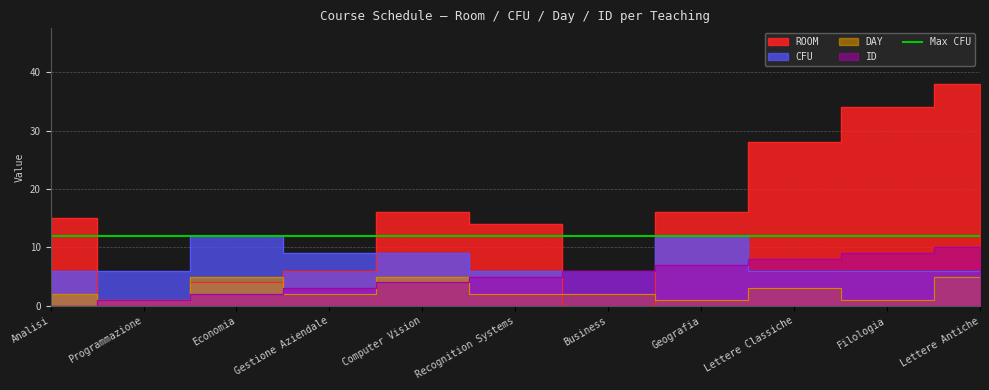

After their last crossing, which series has the higher values: DAY or ROOM?

ROOM